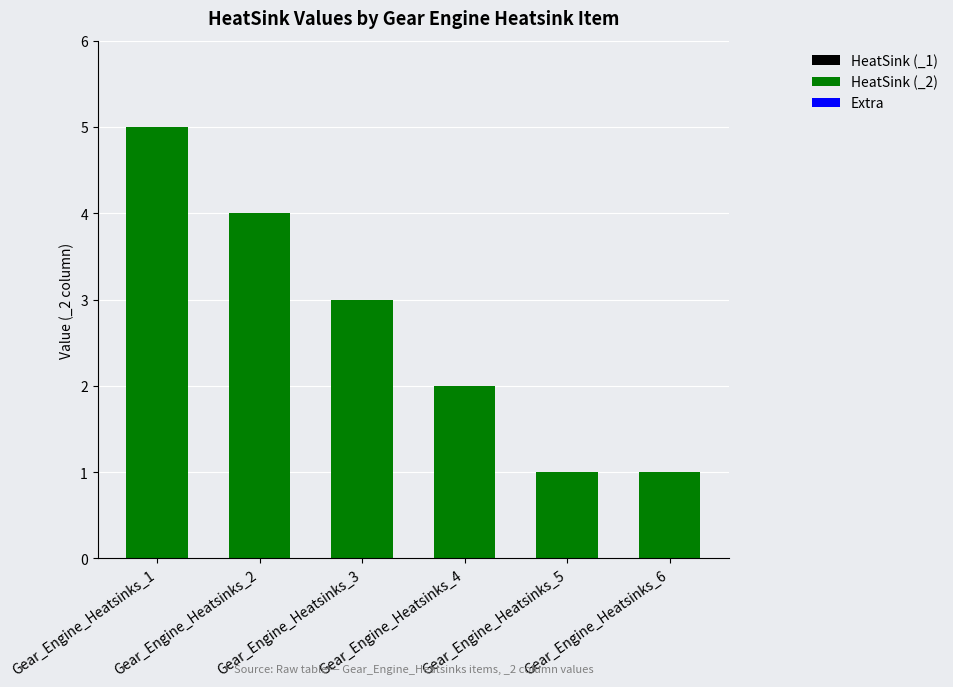

What is the sum of all values?

16